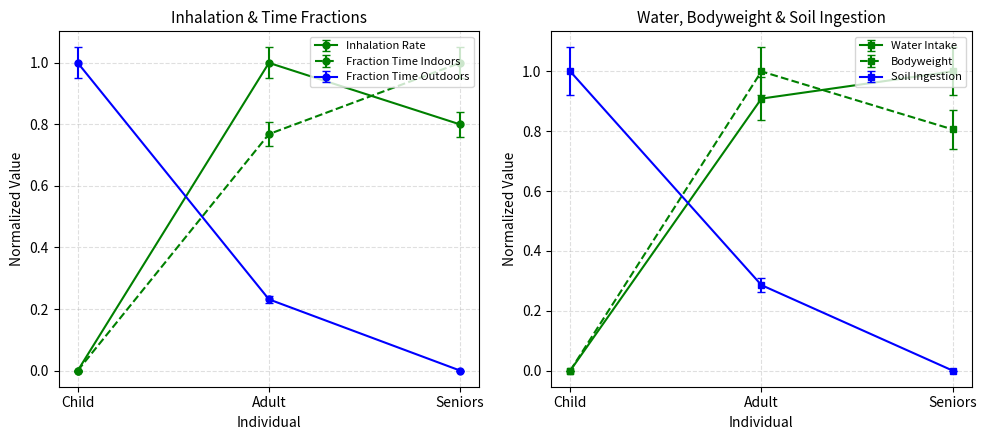

Which has a higher value, Child or Adult?

Adult